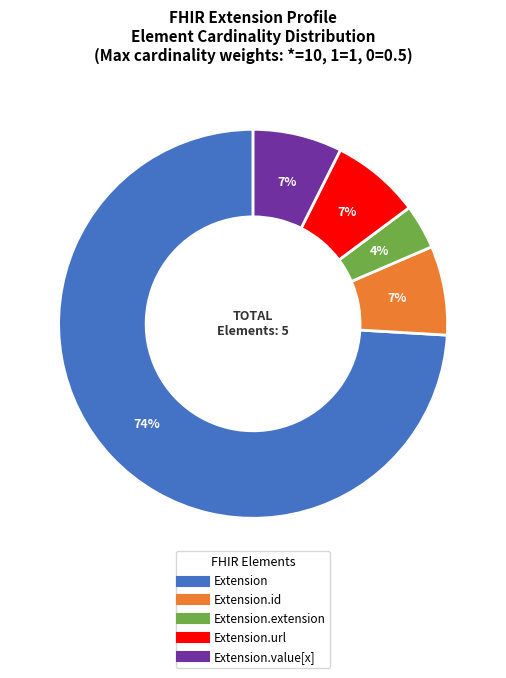

Does any single category account for the majority?

Yes